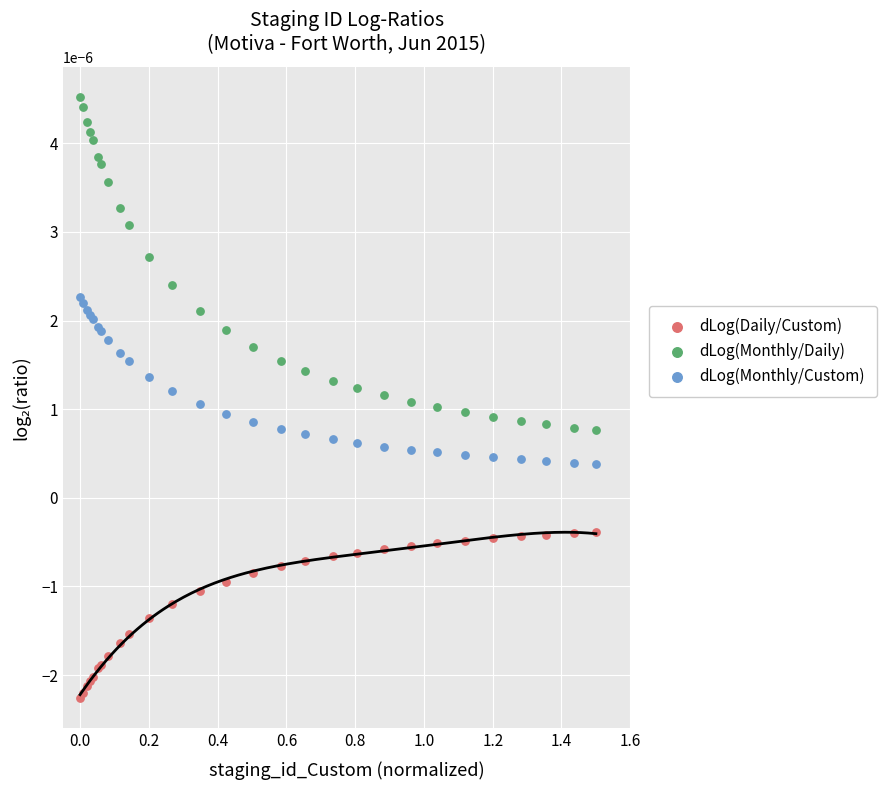

What are all the series names shown in the legend?

dLog(Daily/Custom), dLog(Monthly/Daily), dLog(Monthly/Custom)